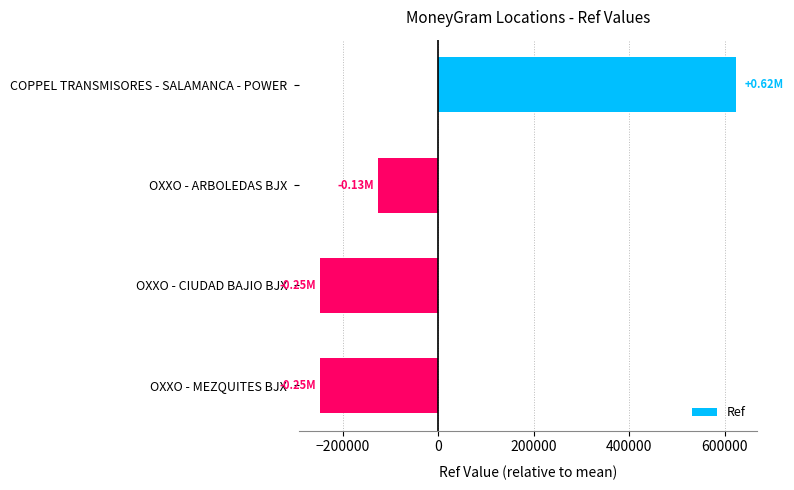

Does the chart contain stacked bars?

No